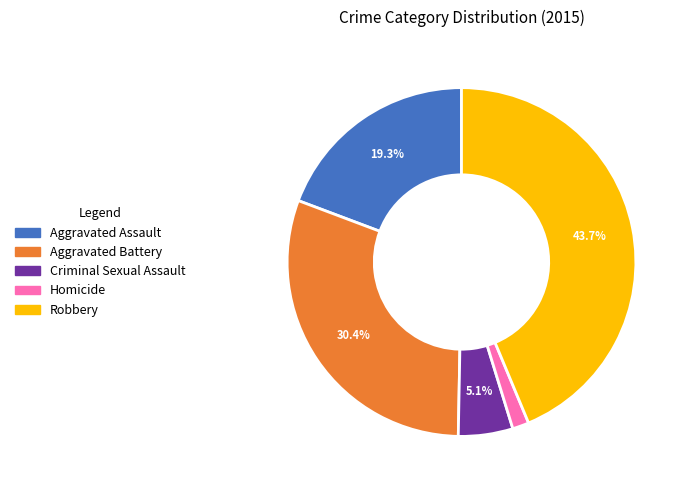

What is the smallest slice in the pie chart?

Homicide